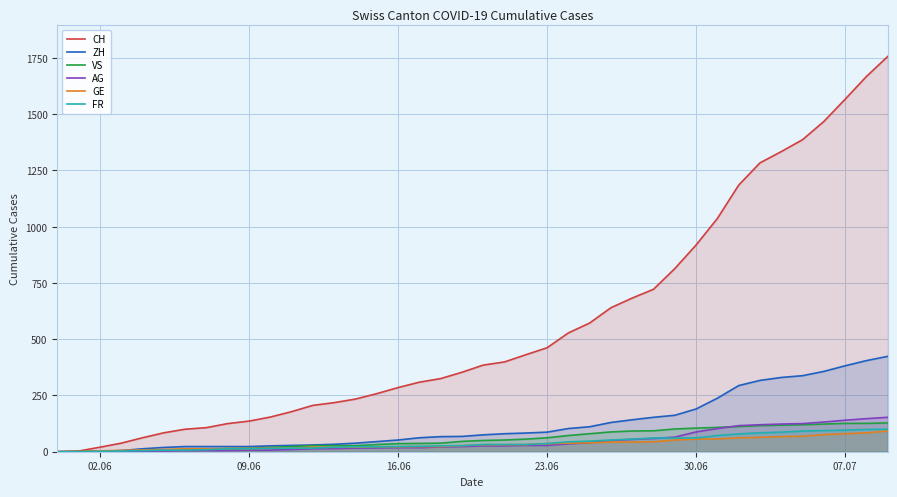

List the series in order of their peak value, lowest first.

GE, FR, VS, AG, ZH, CH